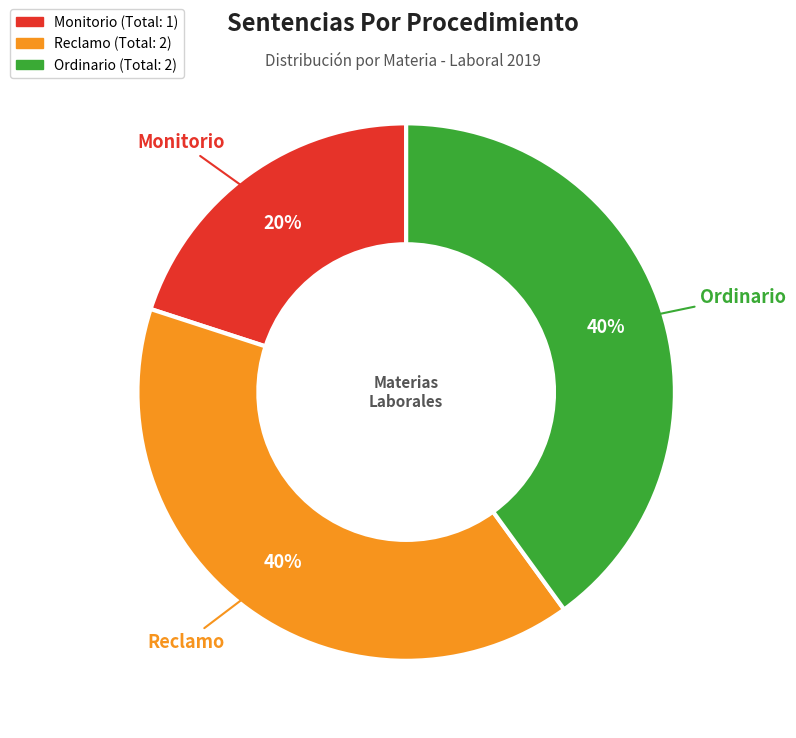

Count the number of slices in the pie.

3